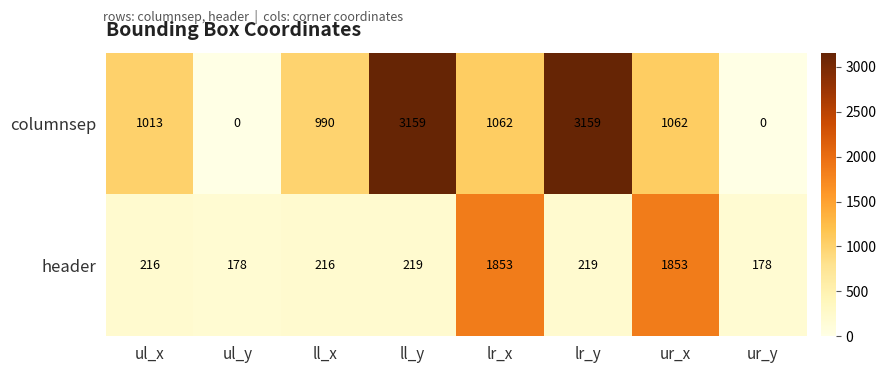

Which series has the widest spread of values?

columnsep